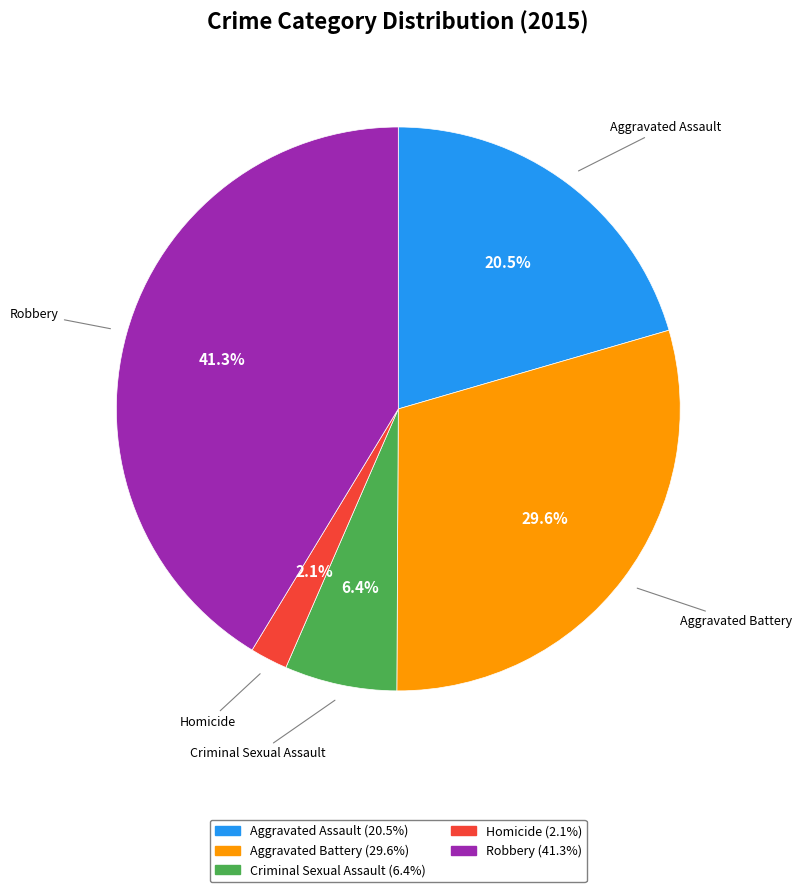

Count the number of slices in the pie.

5